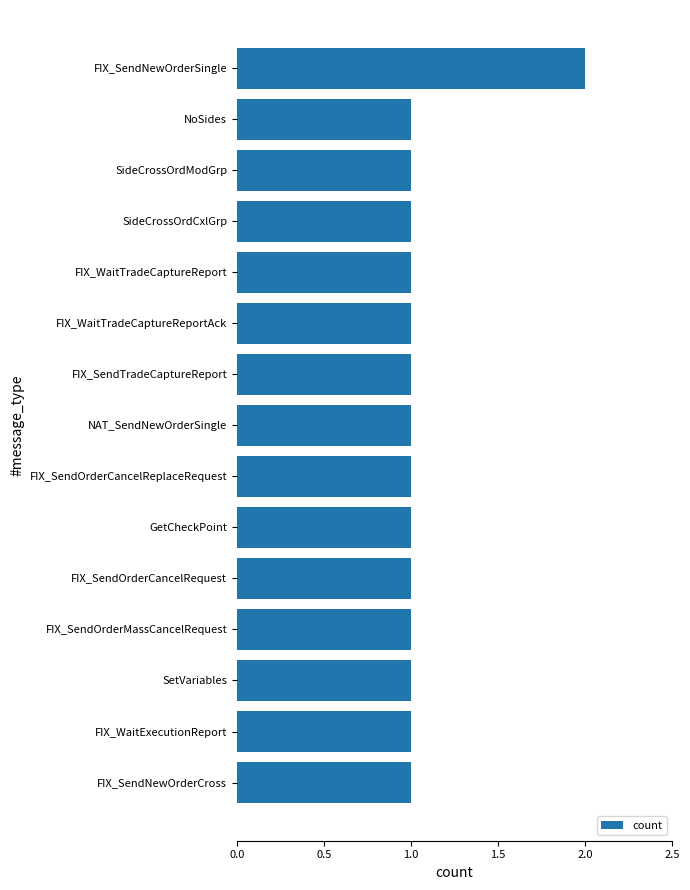

Count the values in the range 1 to 2.

15